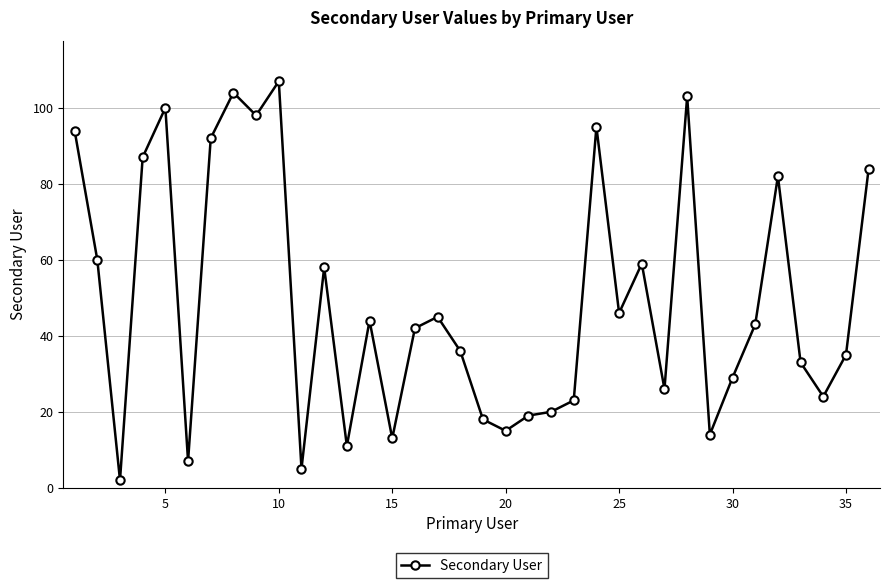

True or false: there are more than 0 points higher than both neighbors.

True